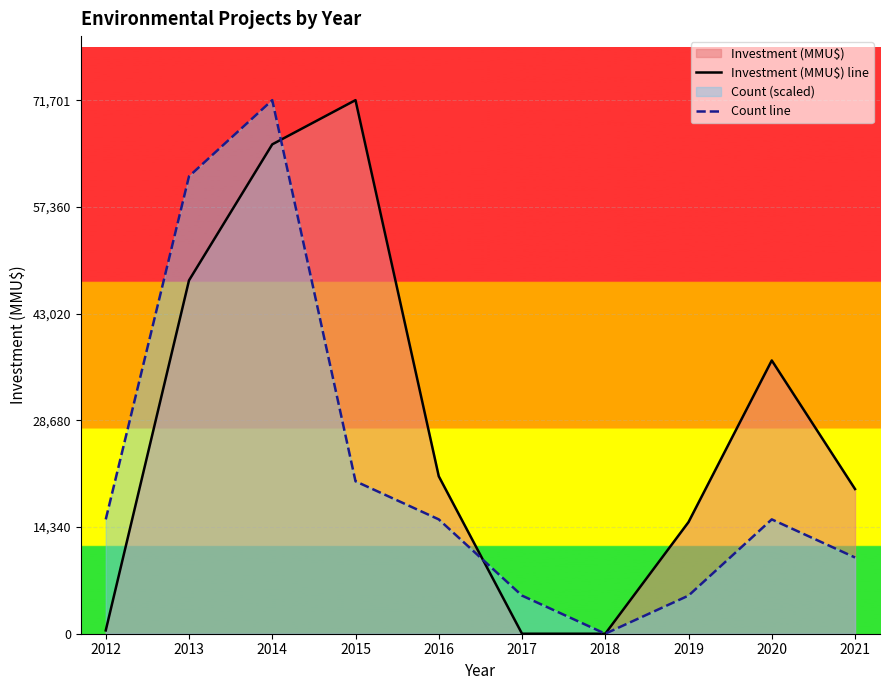

How many data points does each series have?

10